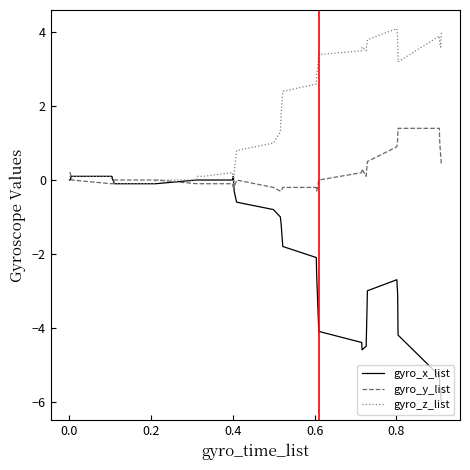

What is the average value of the gyro_y_list series?

0.1